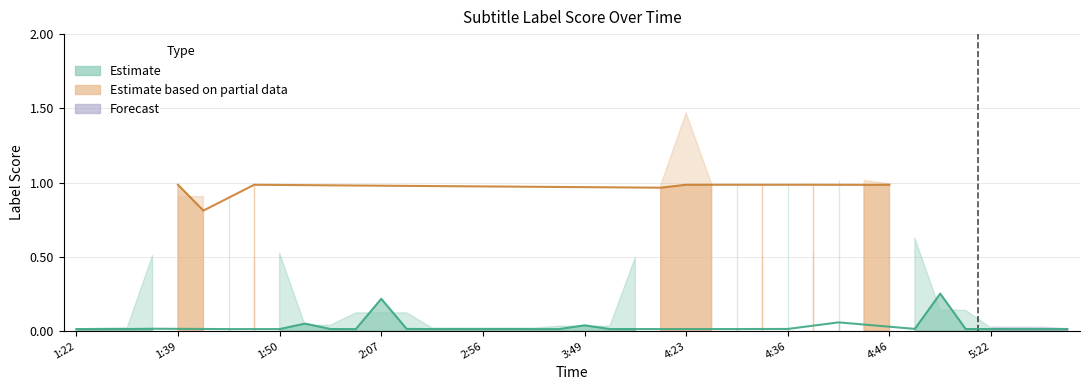

Between 4:09 and 1:50, which is larger?

4:09